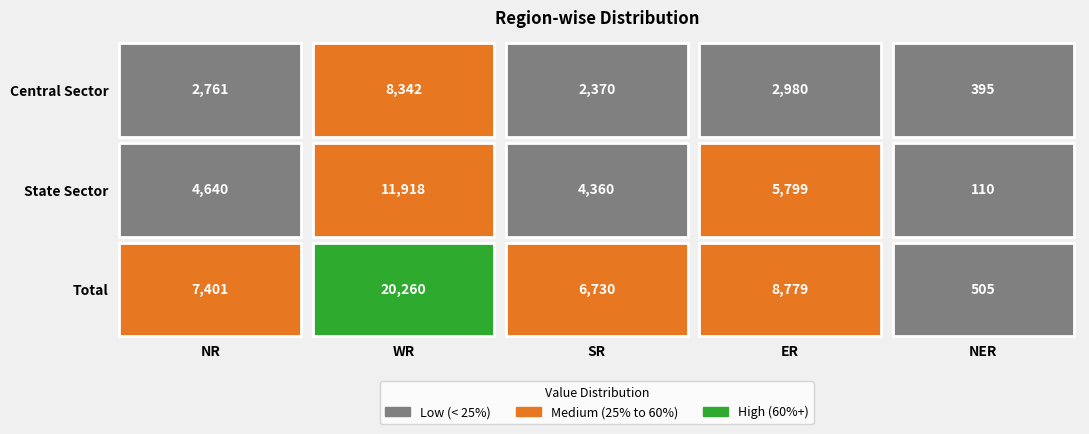

Is the value of Central Sector at NR greater than the value of State Sector at SR?

No